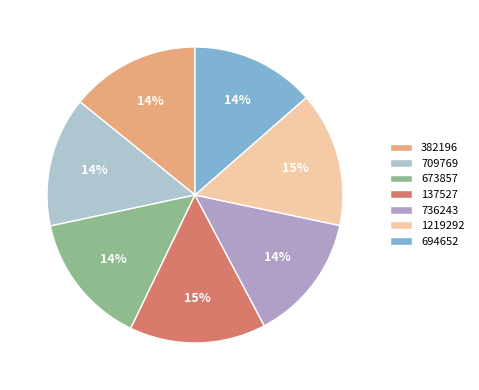

To the nearest percent, what portion does 694652 represent?

14%